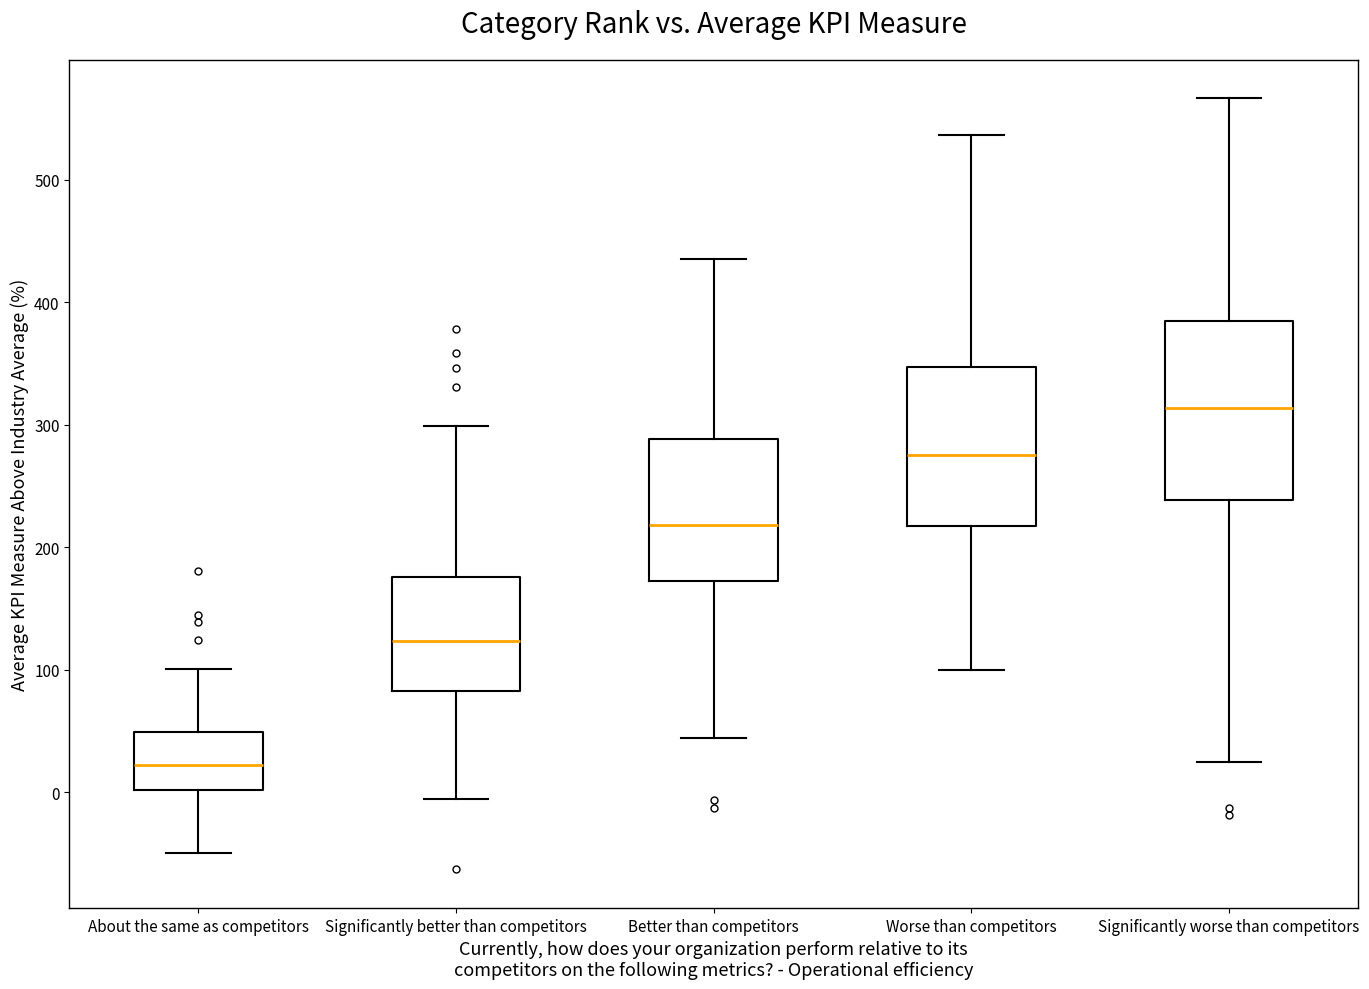

Comparing the boxes themselves (not the whiskers), which one is the tallest?

Significantly worse than competitors